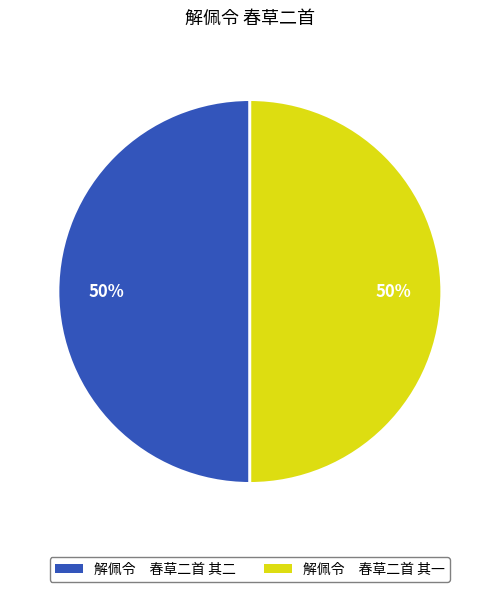

What is the ratio of the value at 解佩令 春草二首 其二 to the value at 解佩令 春草二首 其一?

1.0